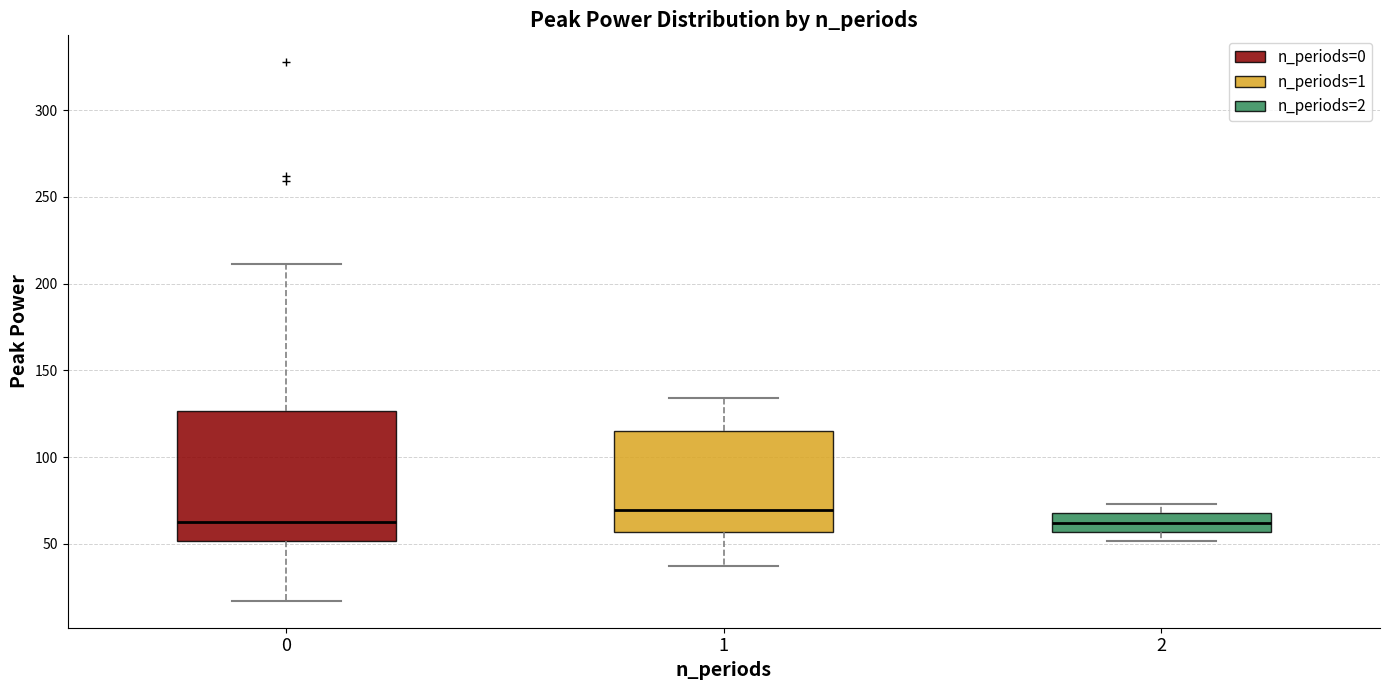

Comparing the boxes themselves (not the whiskers), which one is the tallest?

0